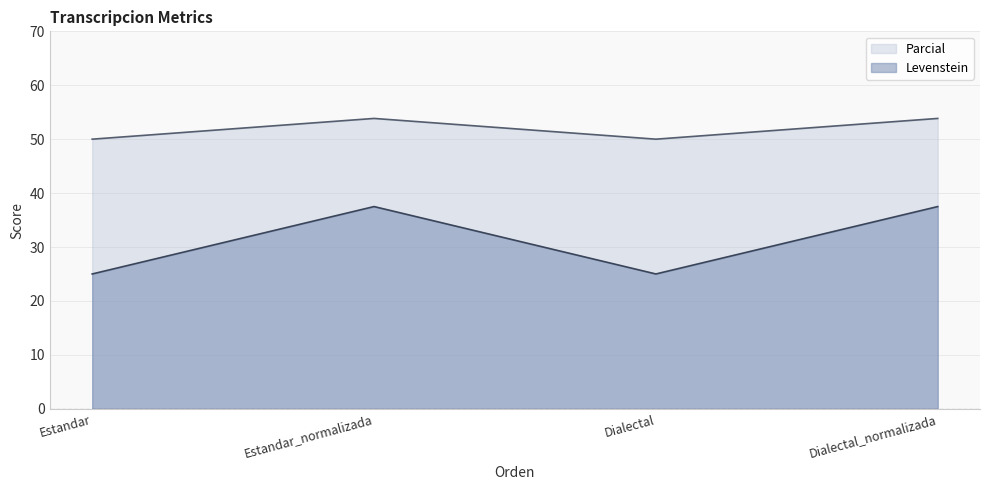

List the labels in order of Parcial value, largest first.

Estandar_normalizada, Dialectal_normalizada, Estandar, Dialectal